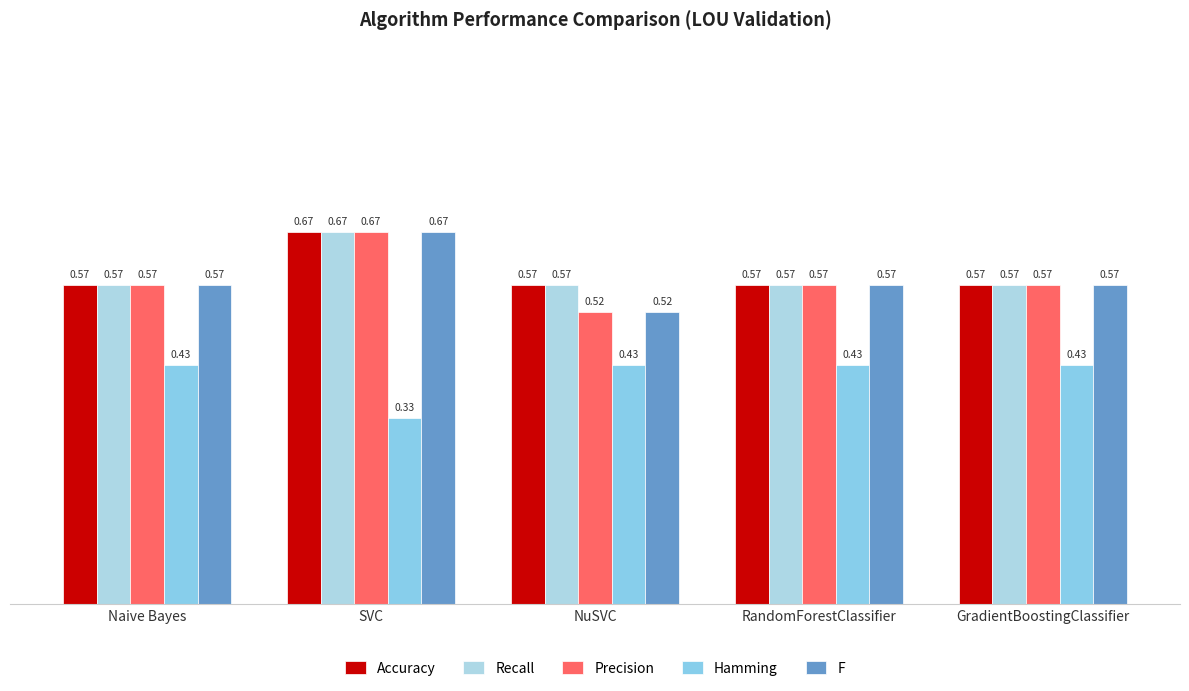

Reading left to right, what are all the values shown in this chart?

Accuracy: Naive Bayes=0.6	SVC=0.7	NuSVC=0.6	RandomForestClassifier=0.6	GradientBoostingClassifier=0.6
Recall: Naive Bayes=0.6	SVC=0.7	NuSVC=0.6	RandomForestClassifier=0.6	GradientBoostingClassifier=0.6
Precision: Naive Bayes=0.6	SVC=0.7	NuSVC=0.5	RandomForestClassifier=0.6	GradientBoostingClassifier=0.6
Hamming: Naive Bayes=0.4	SVC=0.3	NuSVC=0.4	RandomForestClassifier=0.4	GradientBoostingClassifier=0.4
F: Naive Bayes=0.6	SVC=0.7	NuSVC=0.5	RandomForestClassifier=0.6	GradientBoostingClassifier=0.6